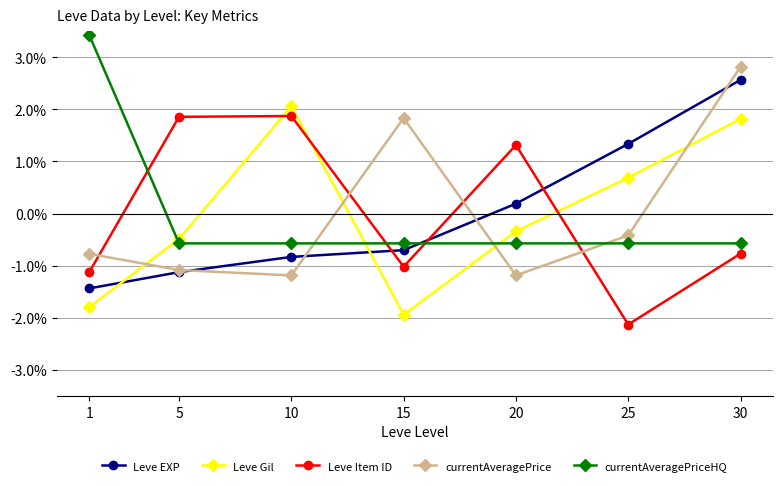

What is the value of the Leve Gil point at the 5th from the left?

-0.3